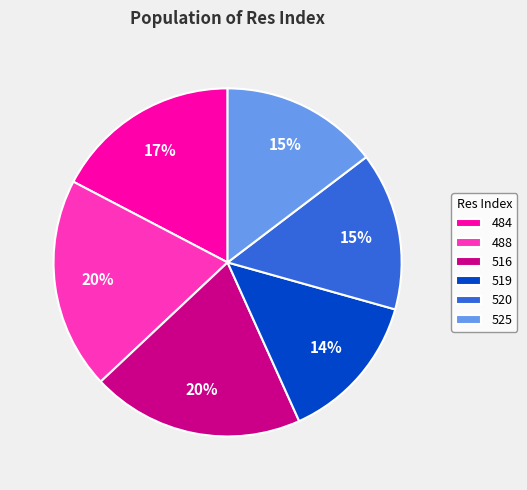

Combined, do 525 and 488 account for over 50%?

No